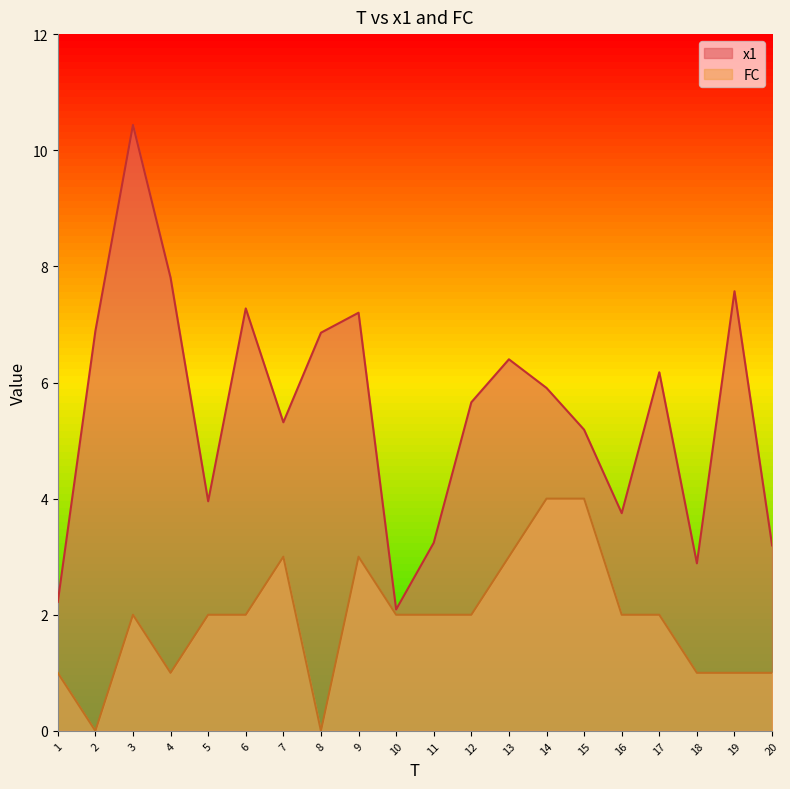

At which category is the sum across all series the highest?

3